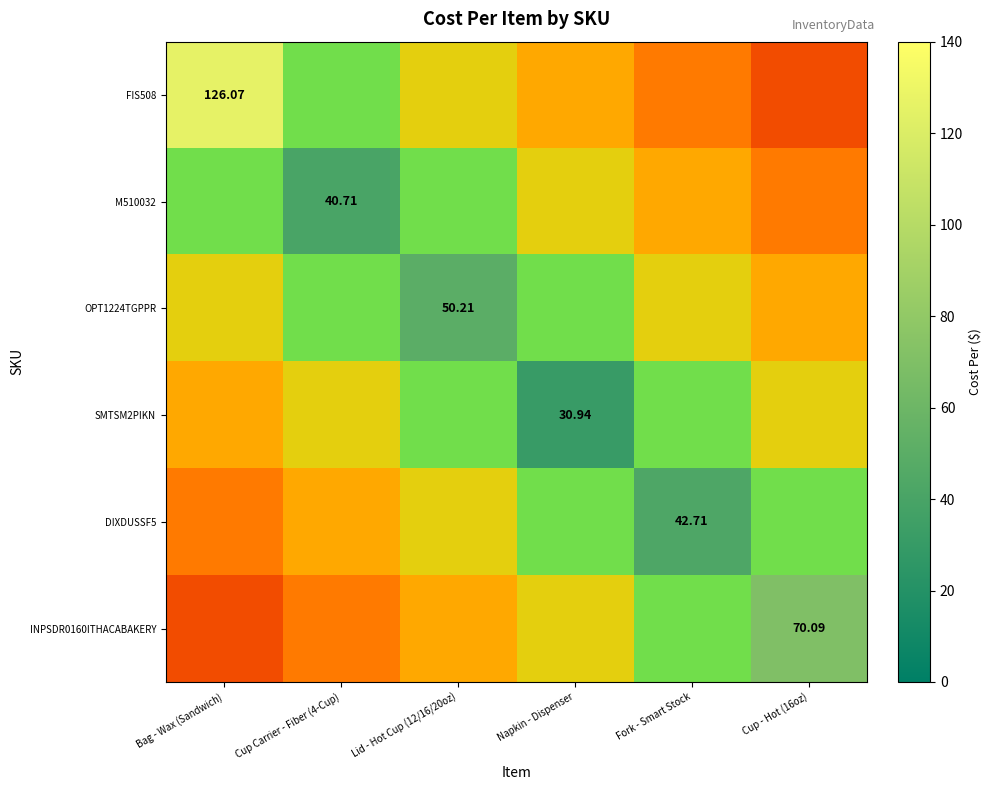

True or false: DIXDUSSF5 has a value of 42.7 at Fork - Smart Stock.

True